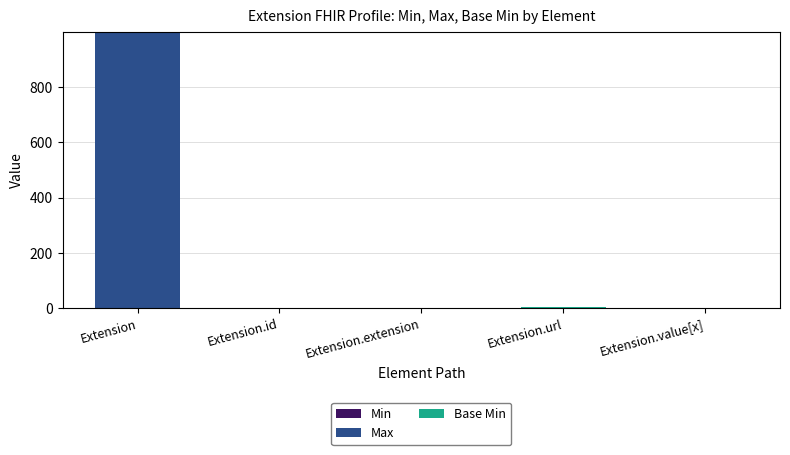

At which category is the sum across all series the highest?

Extension